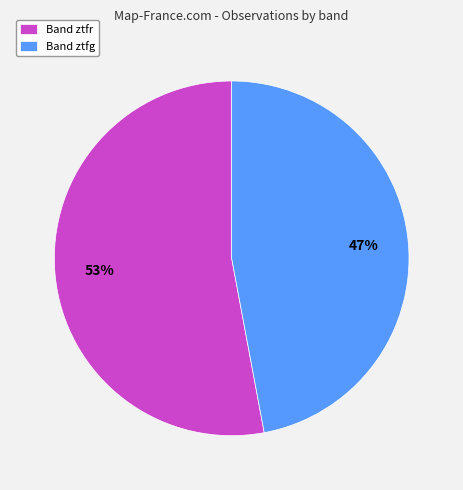

To the nearest percent, what percentage of the pie is Band ztfr?

53%